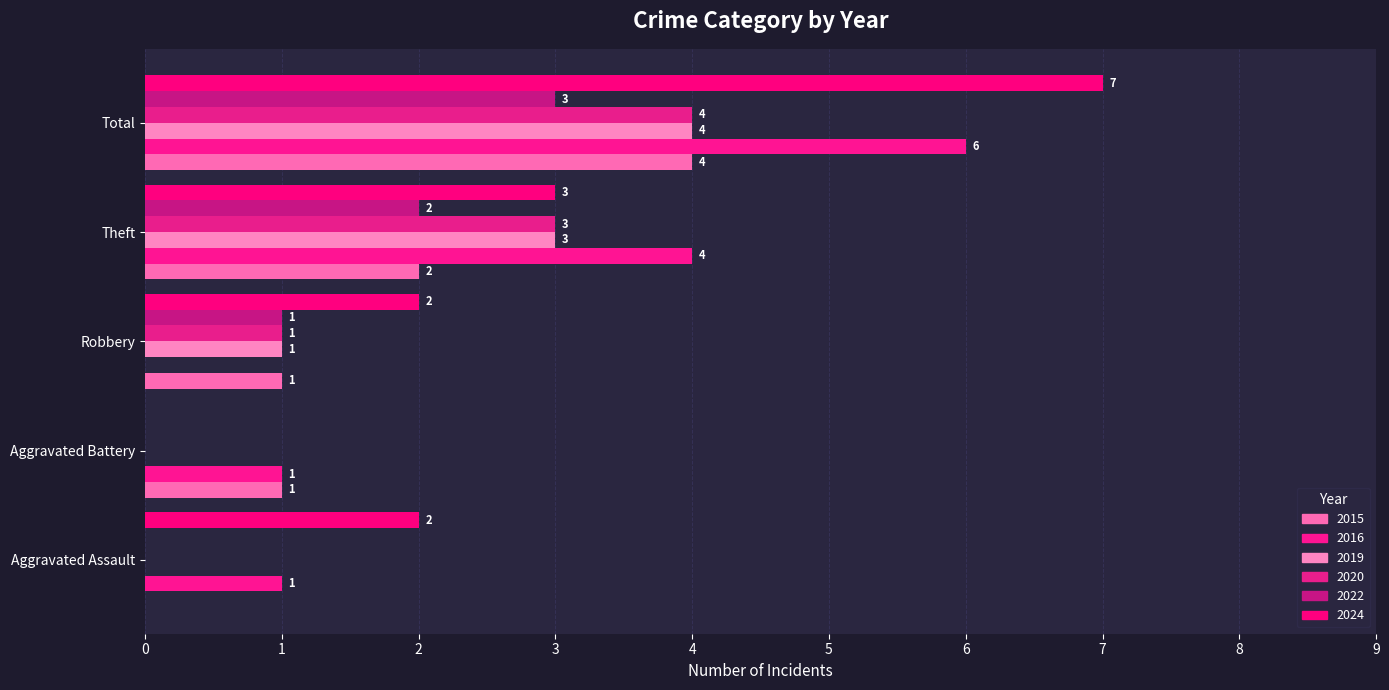

Is the value of 2024 at Robbery greater than the value of 2020 at Aggravated Battery?

Yes